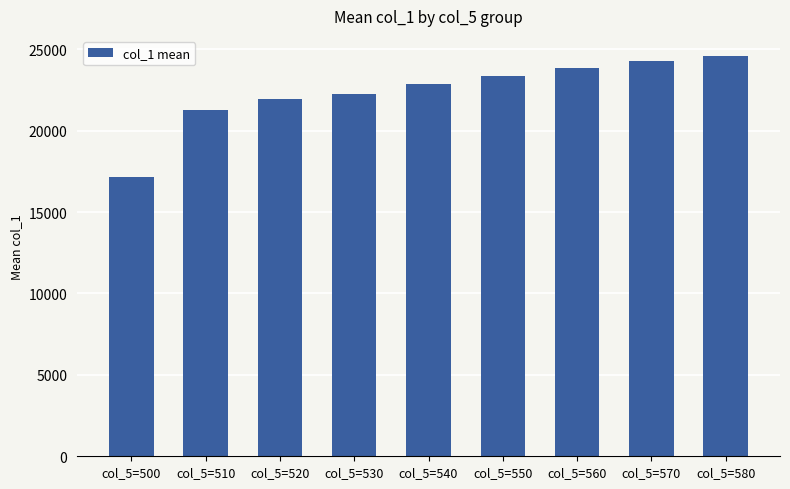

Which category has the lowest value across all series?

col_5=500